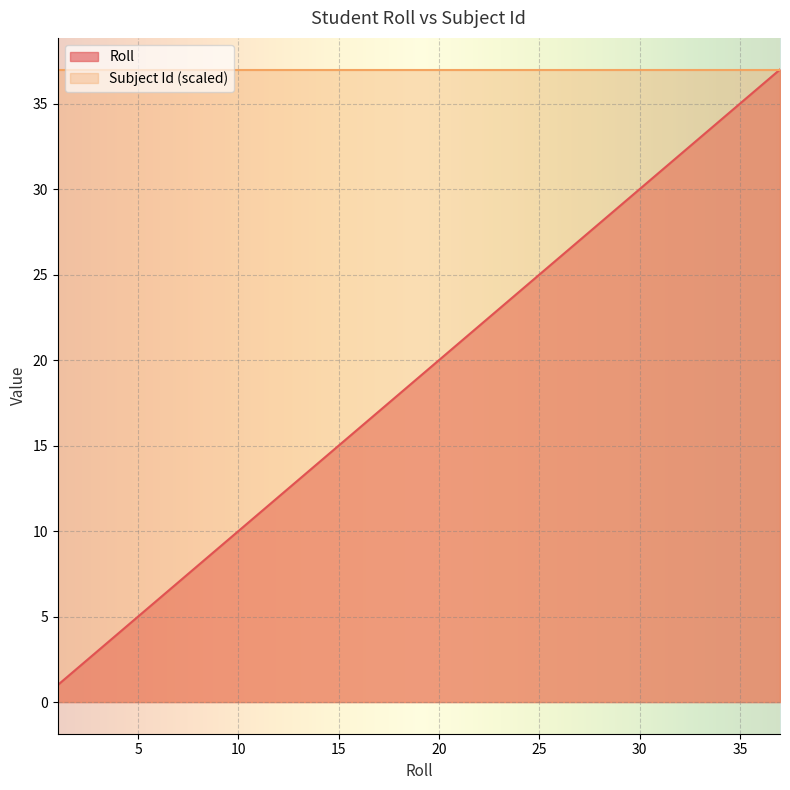

What is the sum of all values?

541